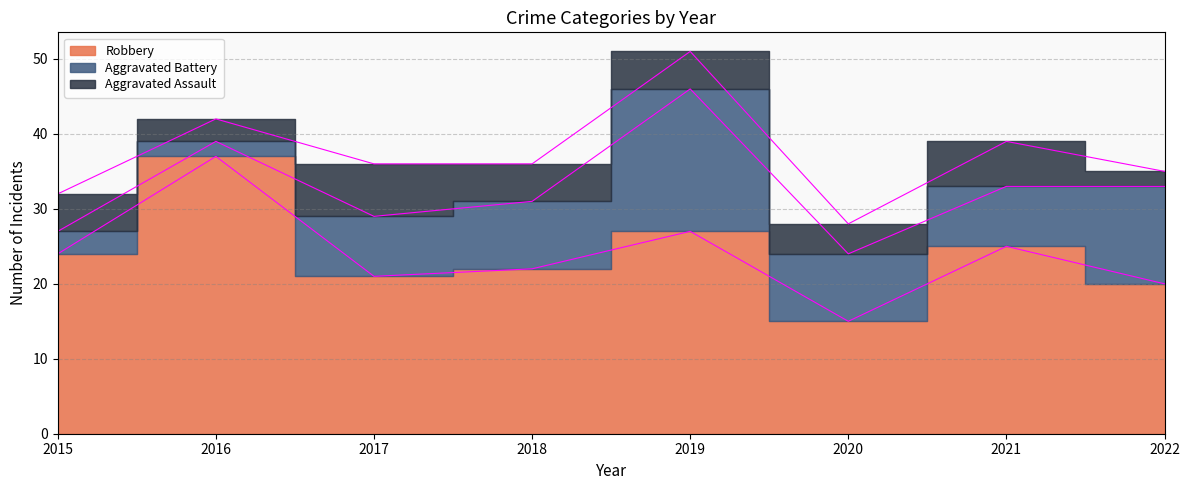

Reading left to right, what are all the values shown in this chart?

Robbery: 24	37	21	22	27	15	25	20
Aggravated Battery: 3	2	8	9	19	9	8	13
Aggravated Assault: 5	3	7	5	5	4	6	2